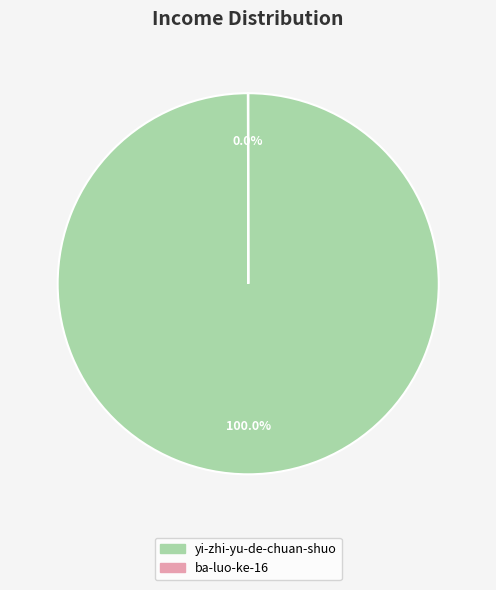

Which category has the biggest portion of the pie?

yi-zhi-yu-de-chuan-shuo